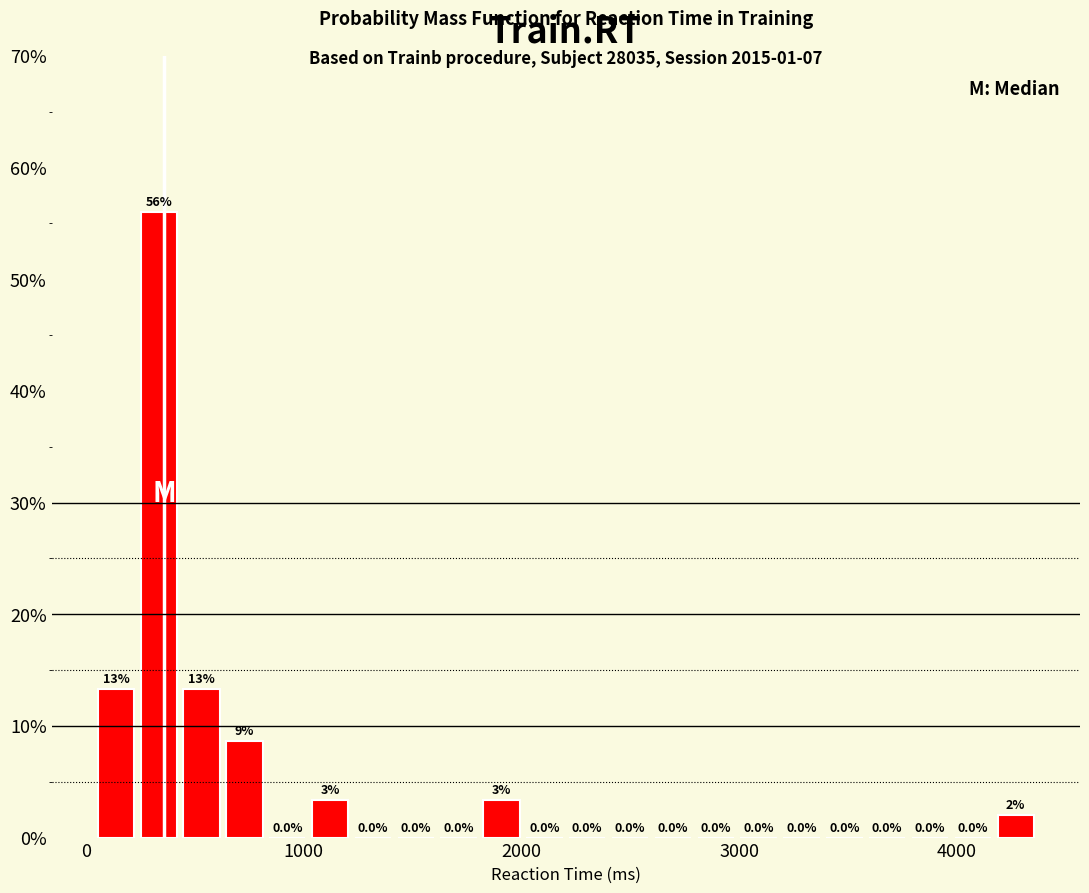

Around what value on the x-axis is the tallest bar? Give the approximate position of its centre, as read against the axis.

300